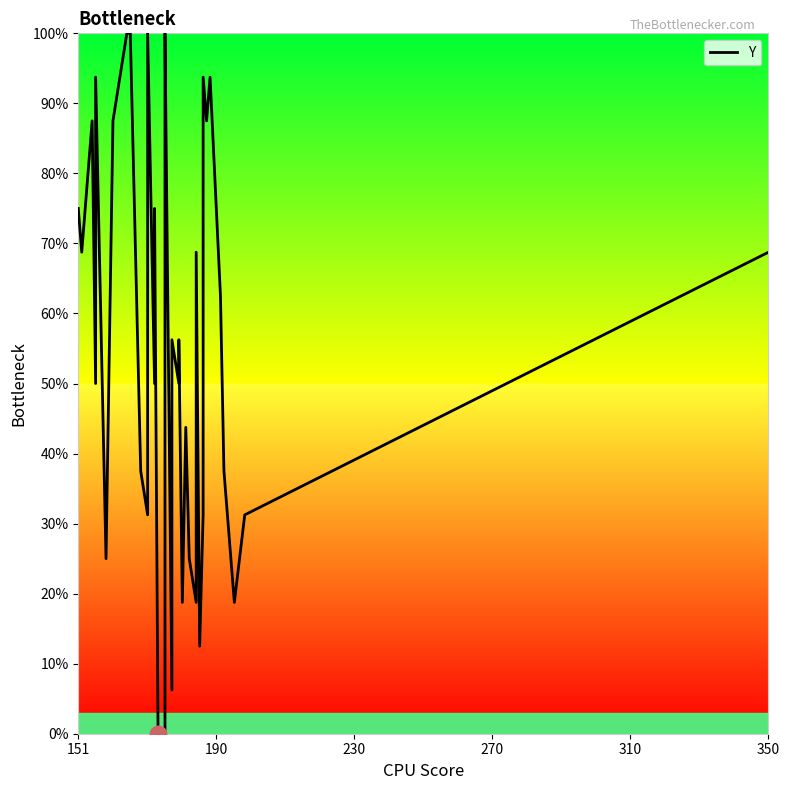

Does the chart display data point markers on the line(s)?

No